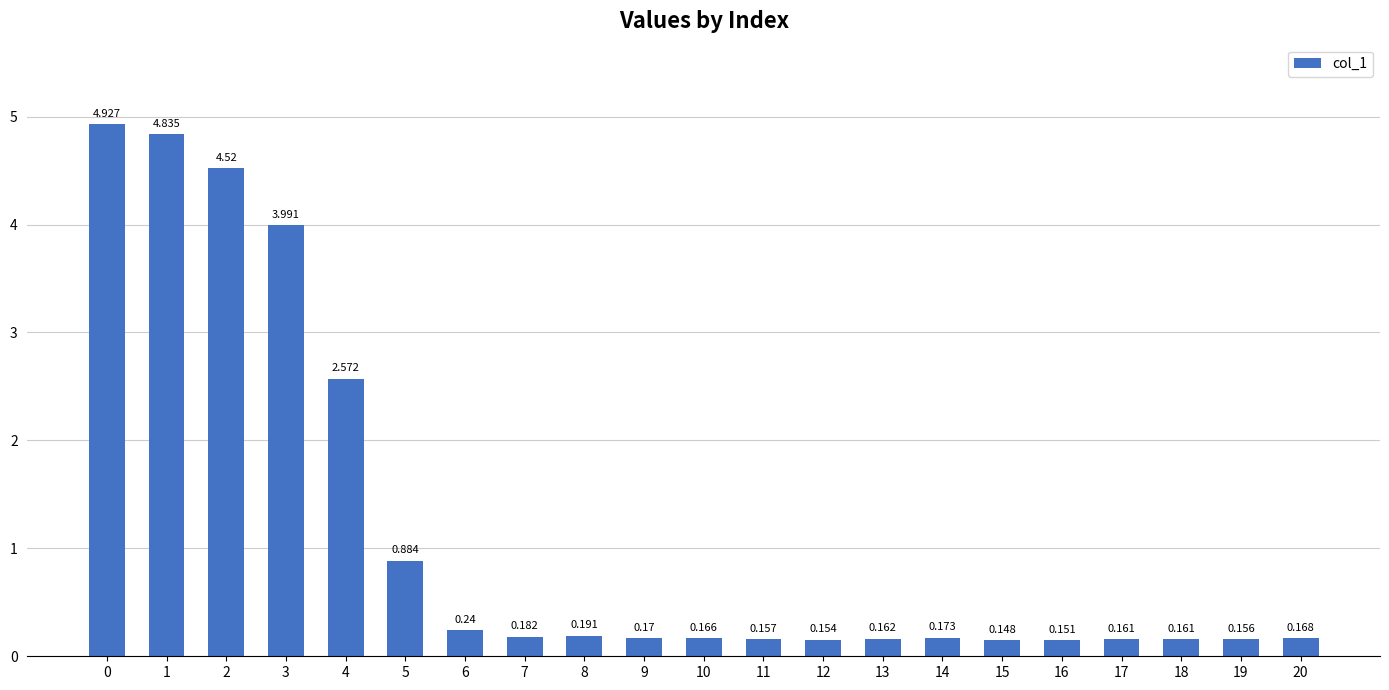

Does the chart contain stacked bars?

No